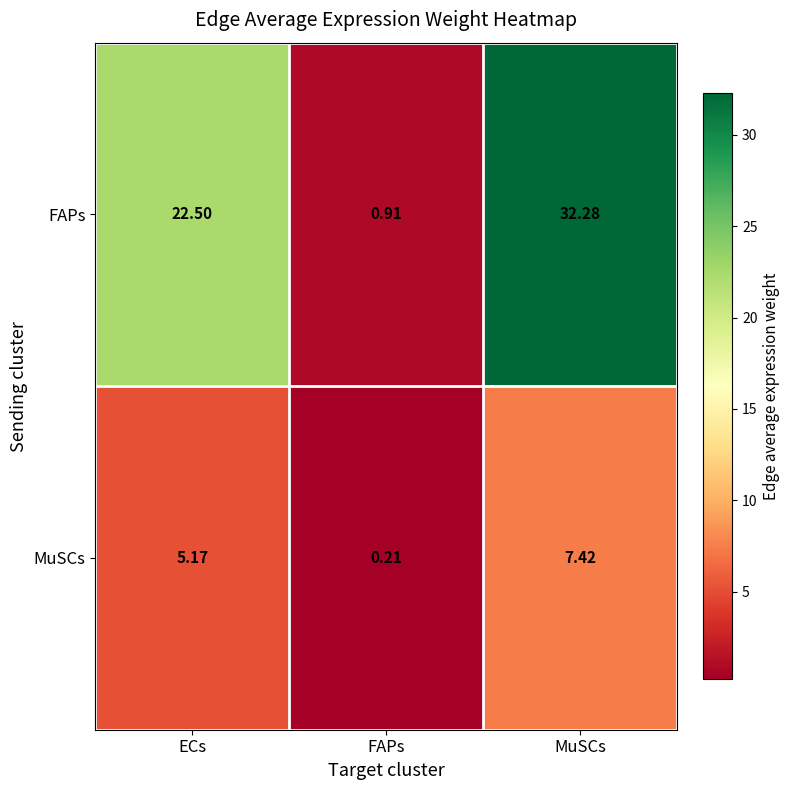

How many data points in FAPs are less than 22?

1